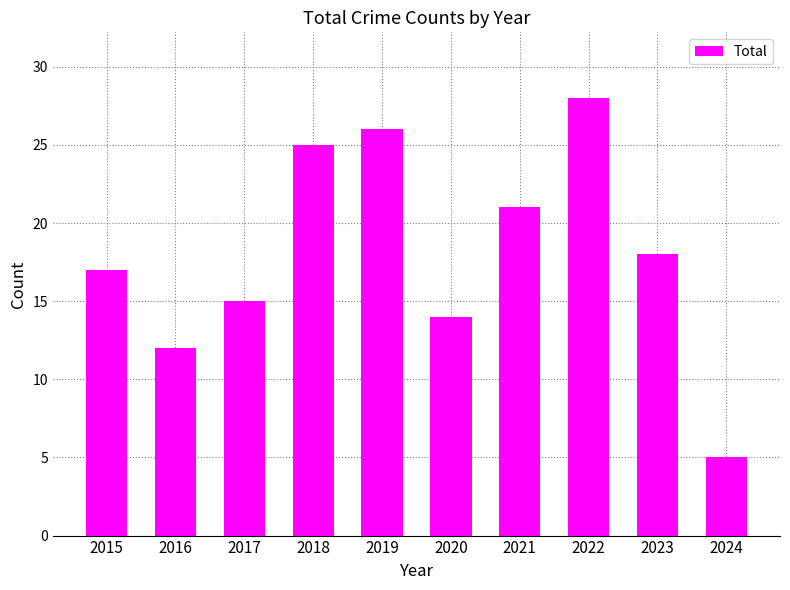

How many values are below 18?

5